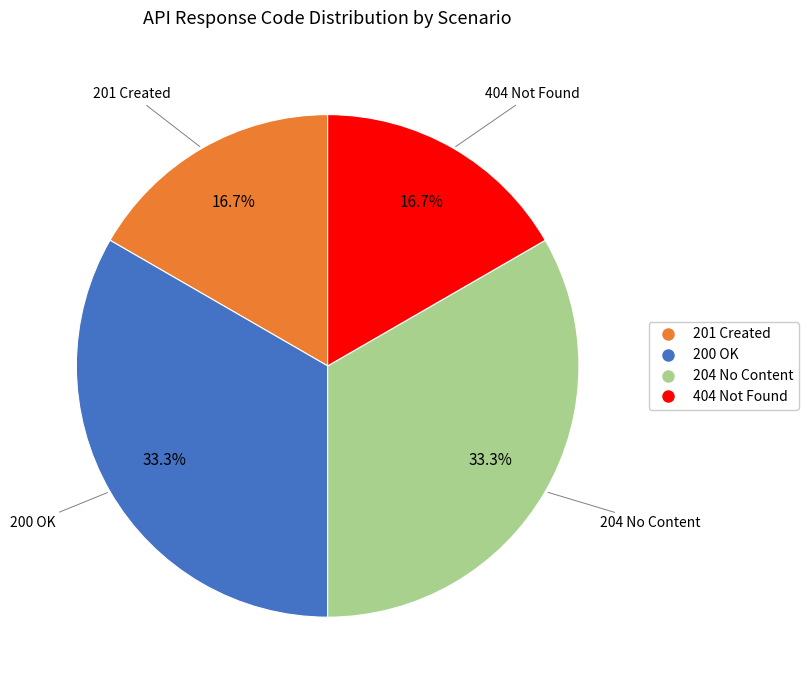

Is there a majority slice in this chart?

No